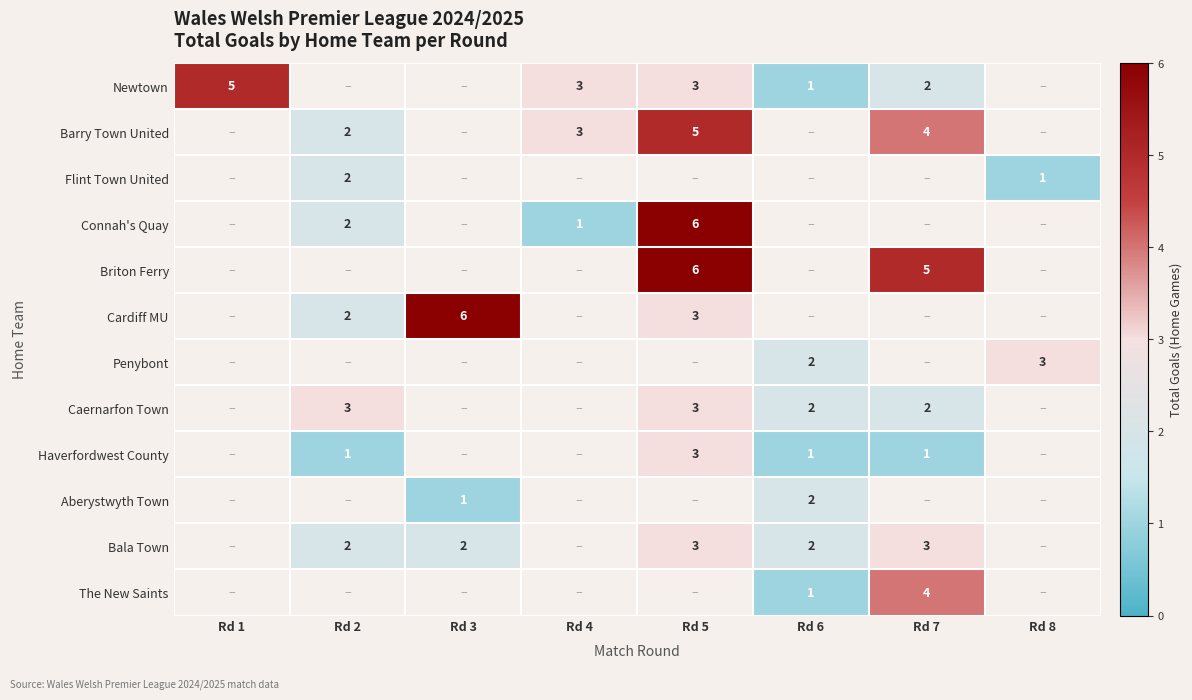

How many distinct data groups are displayed?

12